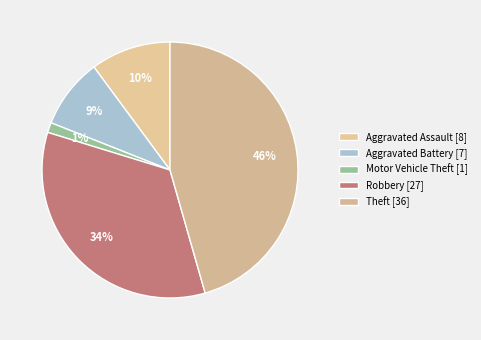

How many slices are in this pie chart?

5